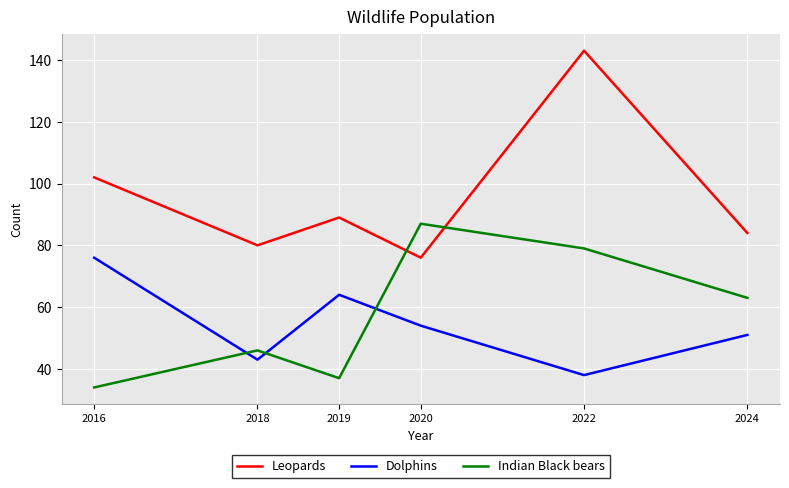

List the series in order of their peak value, lowest first.

Dolphins, Indian Black bears, Leopards